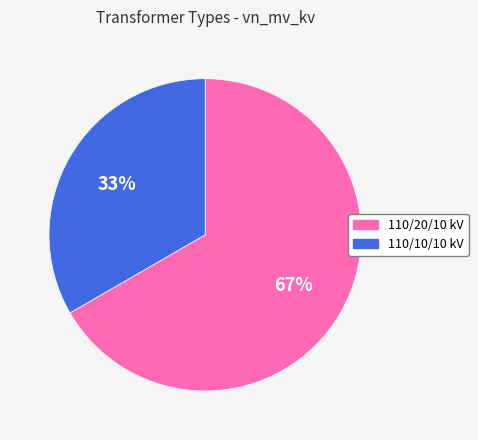

To the nearest percent, what is the average slice percentage?

50%